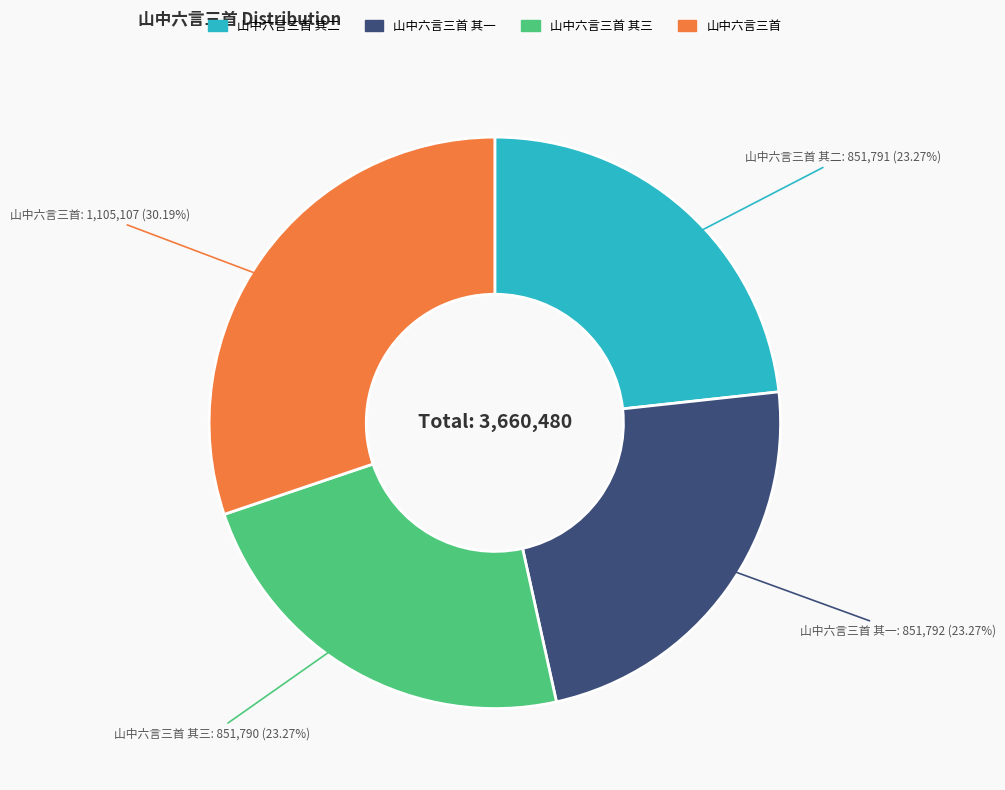

Is there a majority slice in this chart?

No